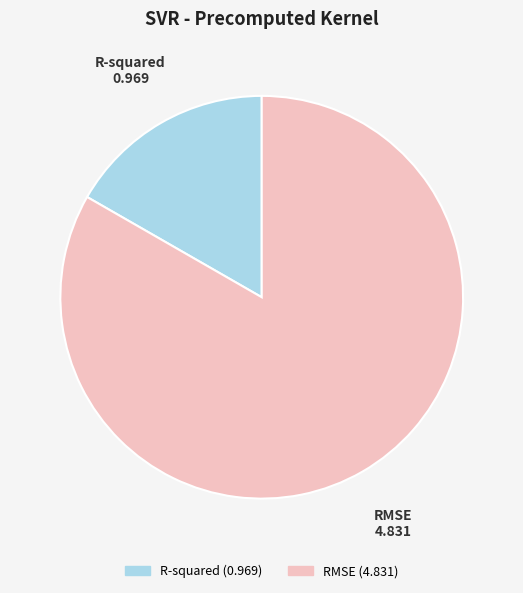

Is RMSE the majority of the pie?

Yes